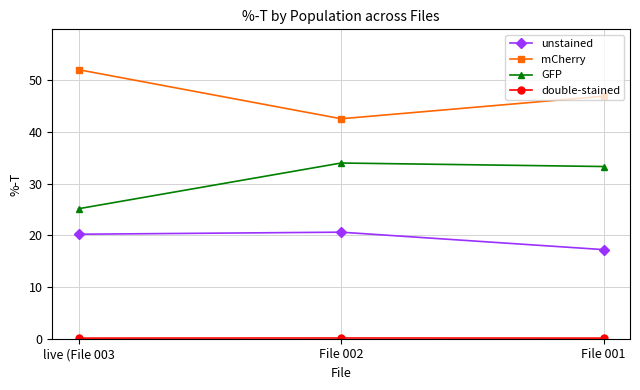

What is the label of the 2nd point from the left?

File 002